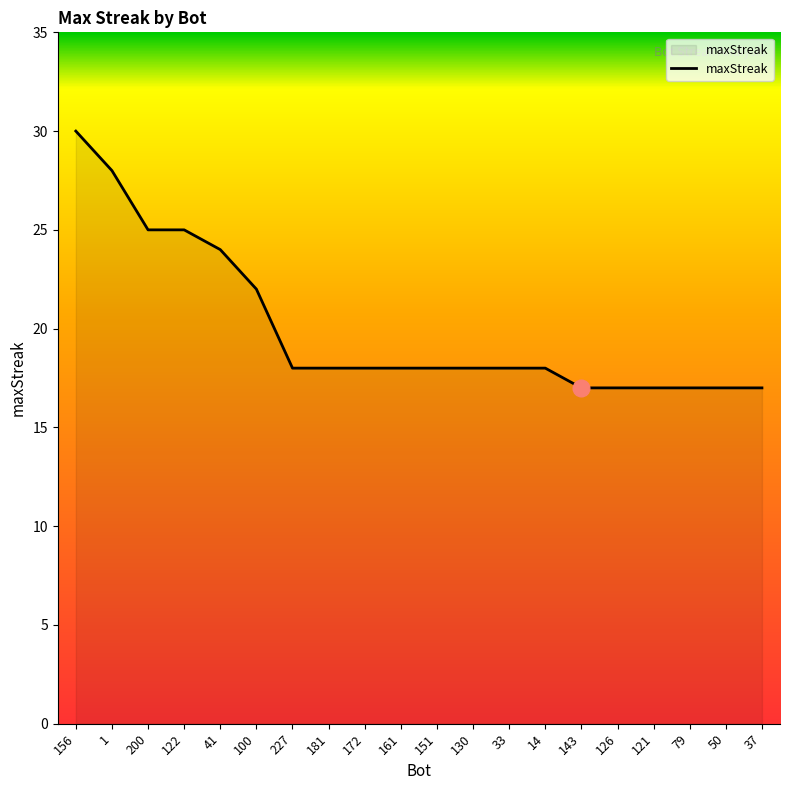

Reading left to right, list all the values displayed in this chart.

156=30	1=28	200=25	122=25	41=24	100=22	227=18	181=18	172=18	161=18	151=18	130=18	33=18	14=18	143=17	126=17	121=17	79=17	50=17	37=17